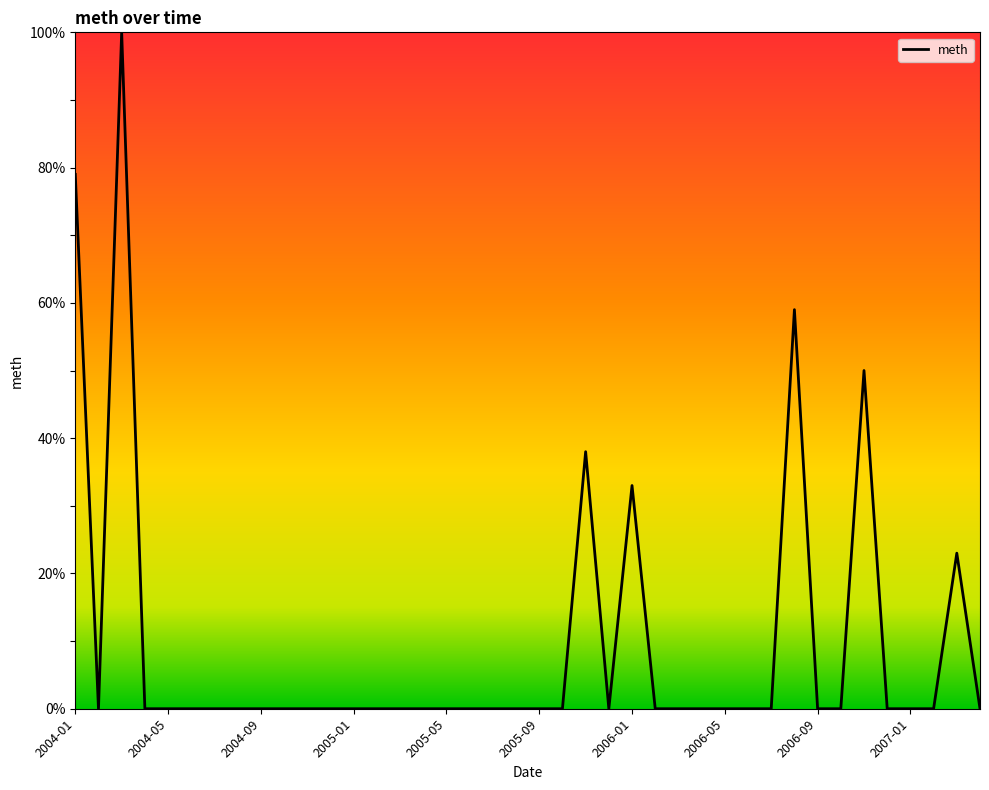

What is the difference between the maximum and minimum values?

100